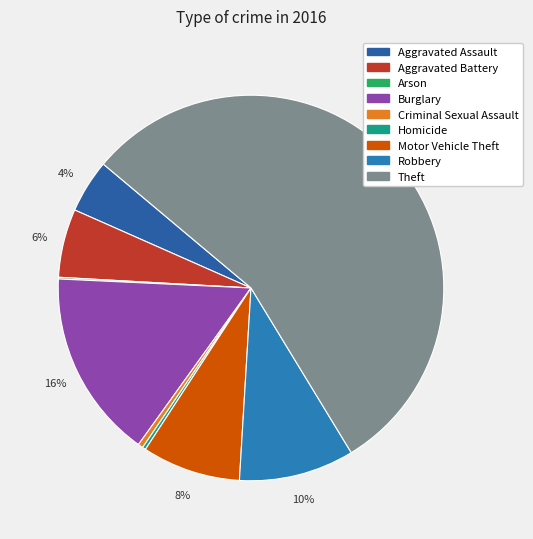

What percentage is NOT represented by Robbery?

90.3%